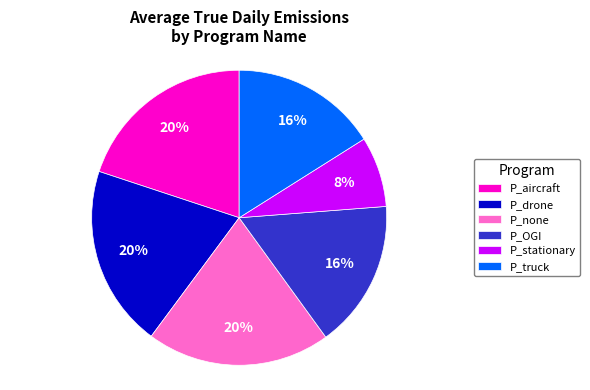

To the nearest percent, what is the average slice percentage?

17%